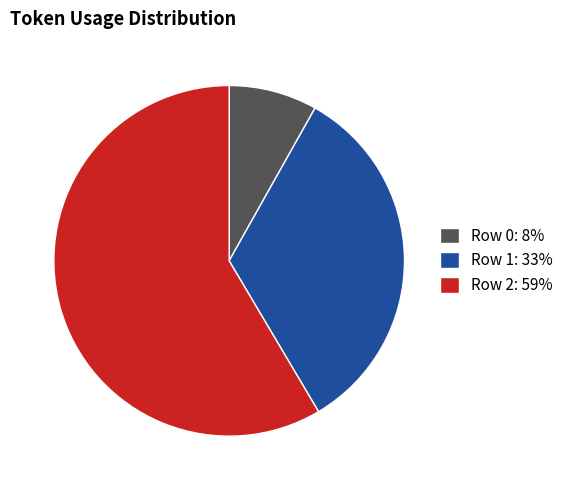

Is it true that Row 2: 59% is 68% of the pie?

False